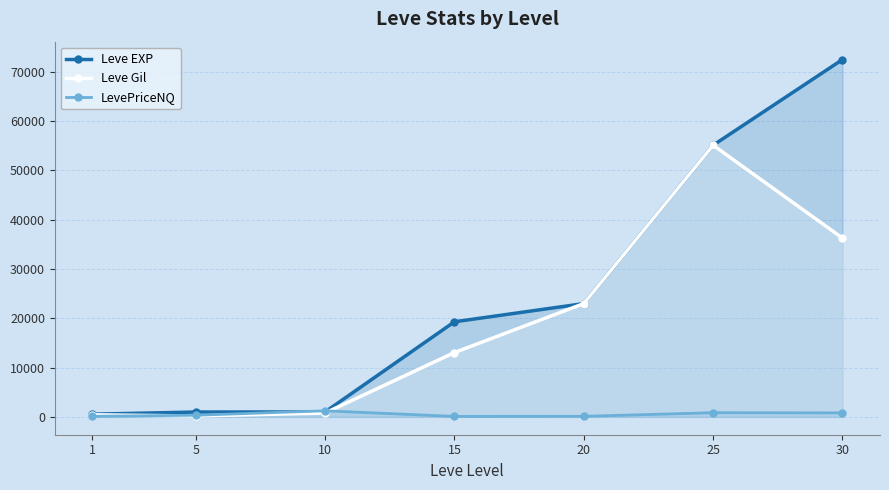

Reading left to right, extract all data points from this chart.

Leve EXP: 540.0	980.0	990.0	19270.0	22960.0	55060.0	72430.0
Leve Gil: 420.0	170.0	780.0	13040.0	22960.0	55060.0	36240.0
LevePriceNQ: 117.3	327.6	1226.6	90.0	105.0	845.2	803.7